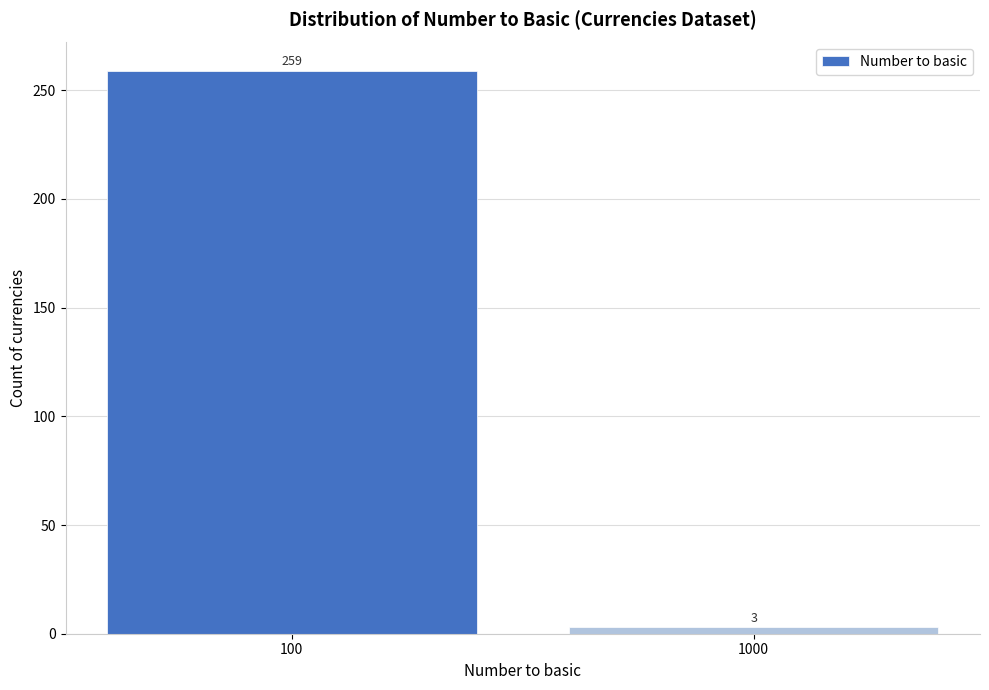

Reading left to right, what are all the values shown in this chart?

259	3